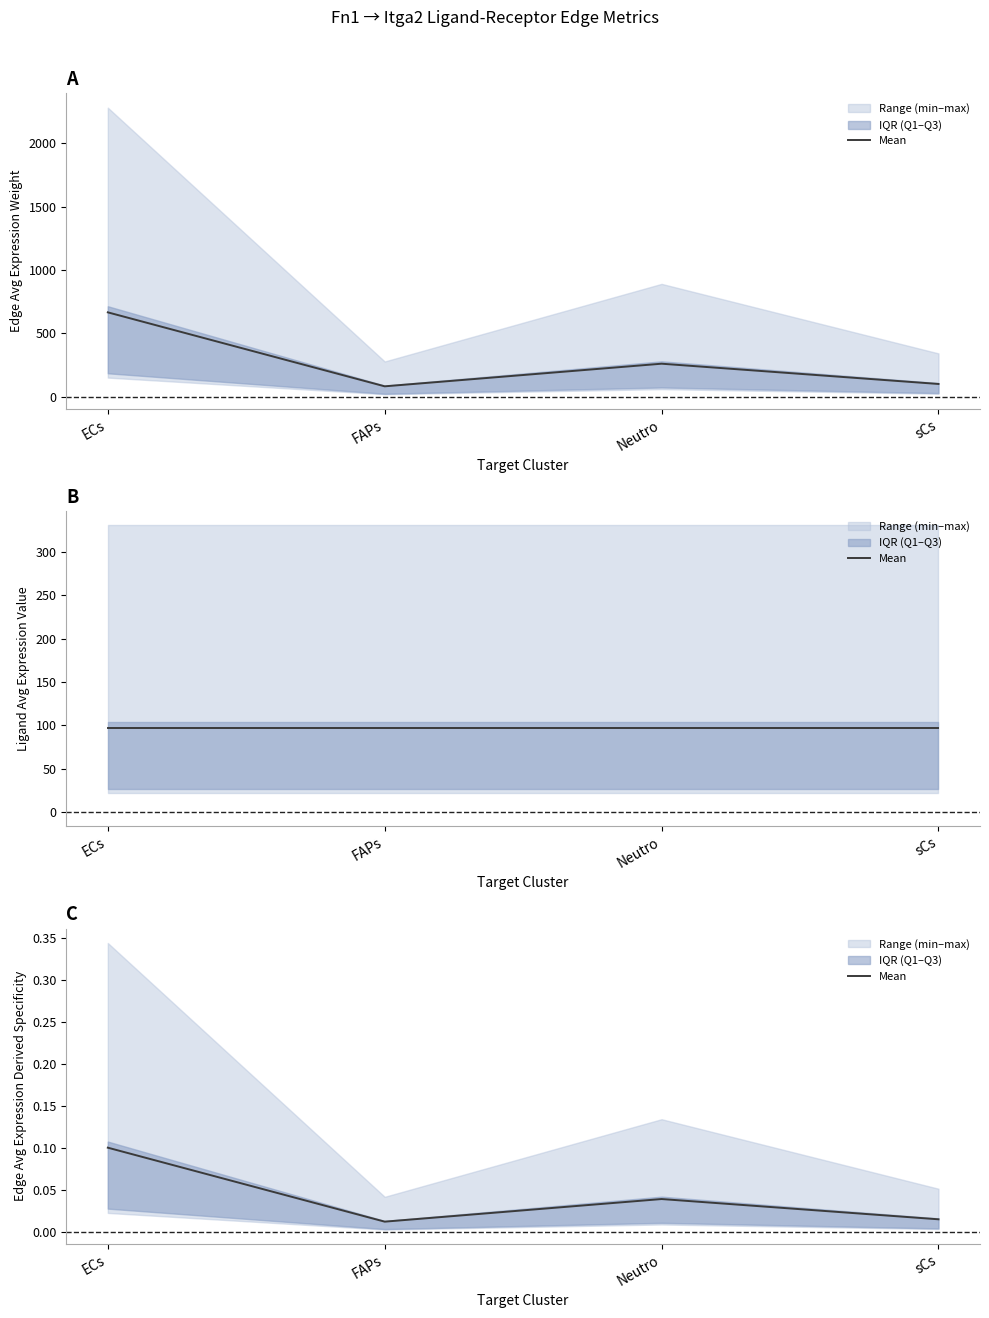

Reading left to right, transcribe all the data shown in this chart.

ECs=0.1	FAPs=0.0	Neutro=0.0	sCs=0.0